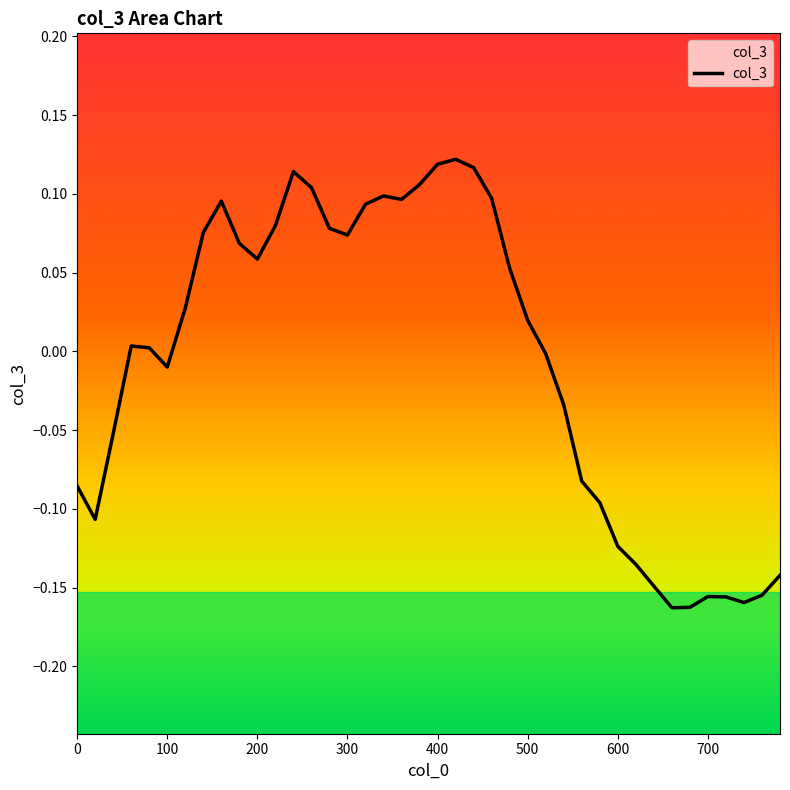

Which category has the lowest value across all series?

660